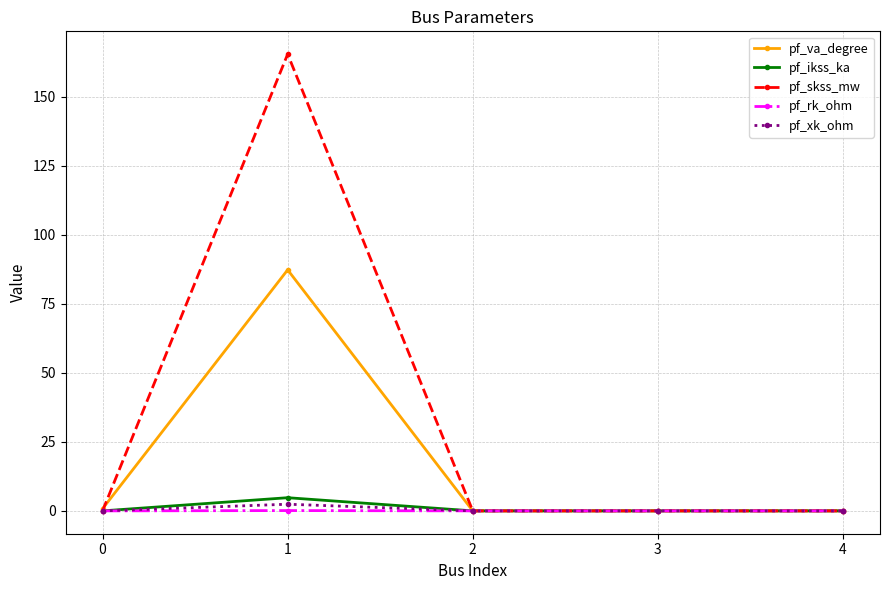

List the series in order of their peak value, highest first.

pf_skss_mw, pf_va_degree, pf_ikss_ka, pf_xk_ohm, pf_rk_ohm